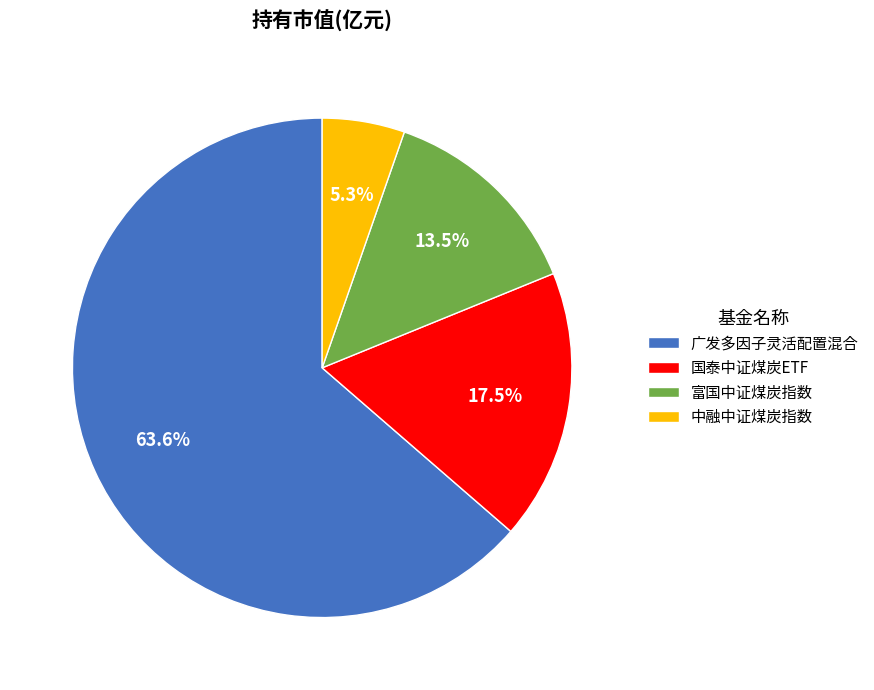

To the nearest percent, what is the combined percentage of 国泰中证煤炭ETF and 广发多因子灵活配置混合?

81%